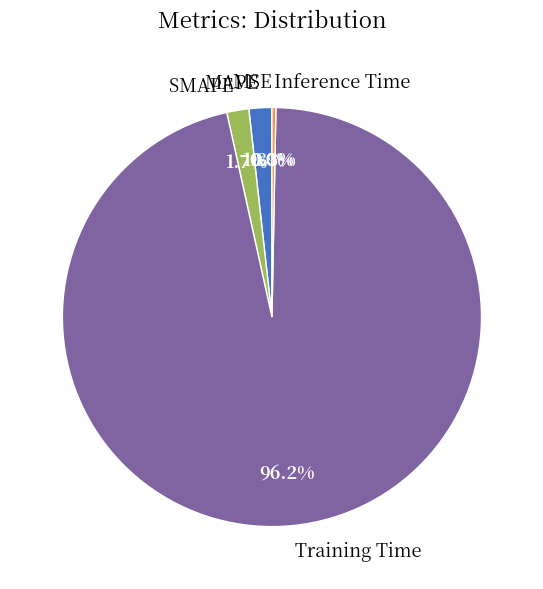

What percentage is the MAPE slice, to the nearest percent?

2%